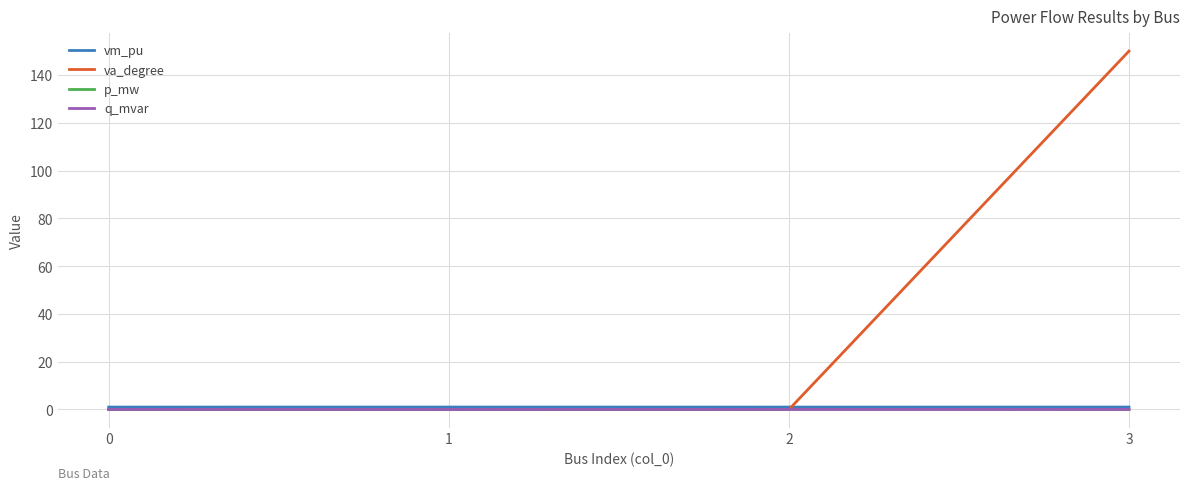

The value of q_mvar at 1 is -0.0. True or false?

True